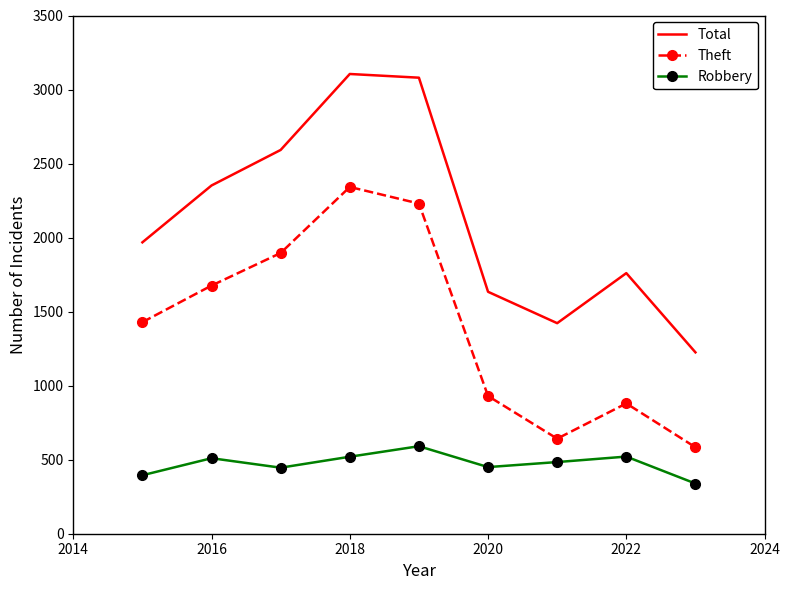

List the series in order of their overall mean, highest first.

Total, Theft, Robbery